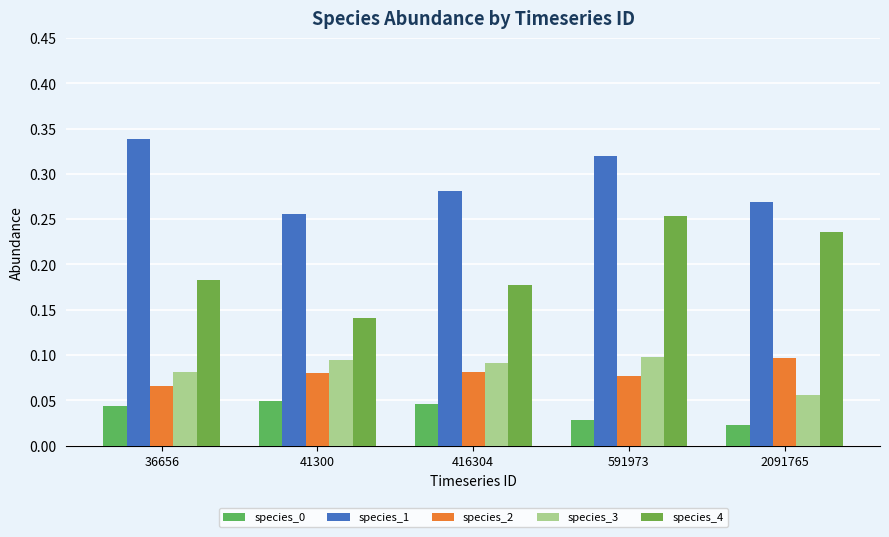

How many bars are there in total?

25